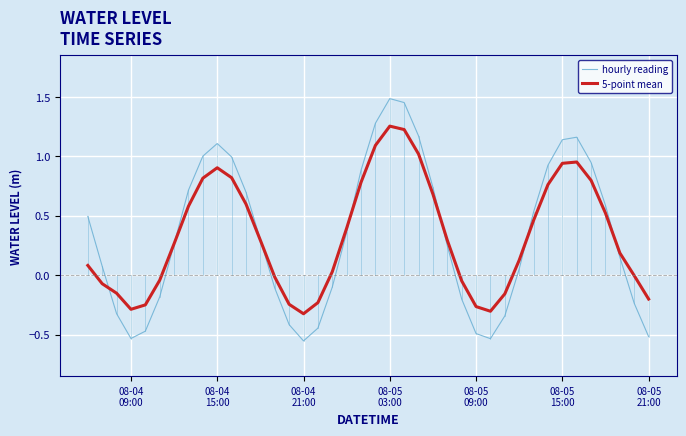

Which series has the widest spread of values?

hourly reading